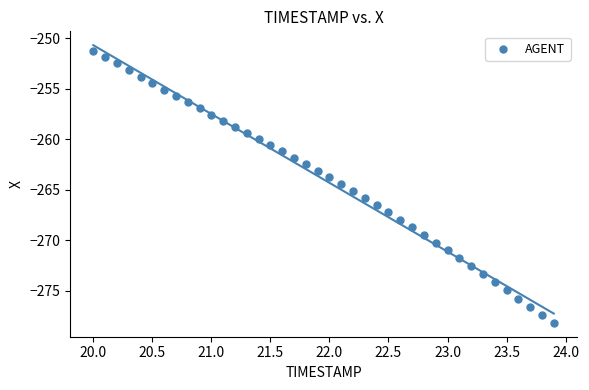

What is the range of Y values (max minus min)?

26.9